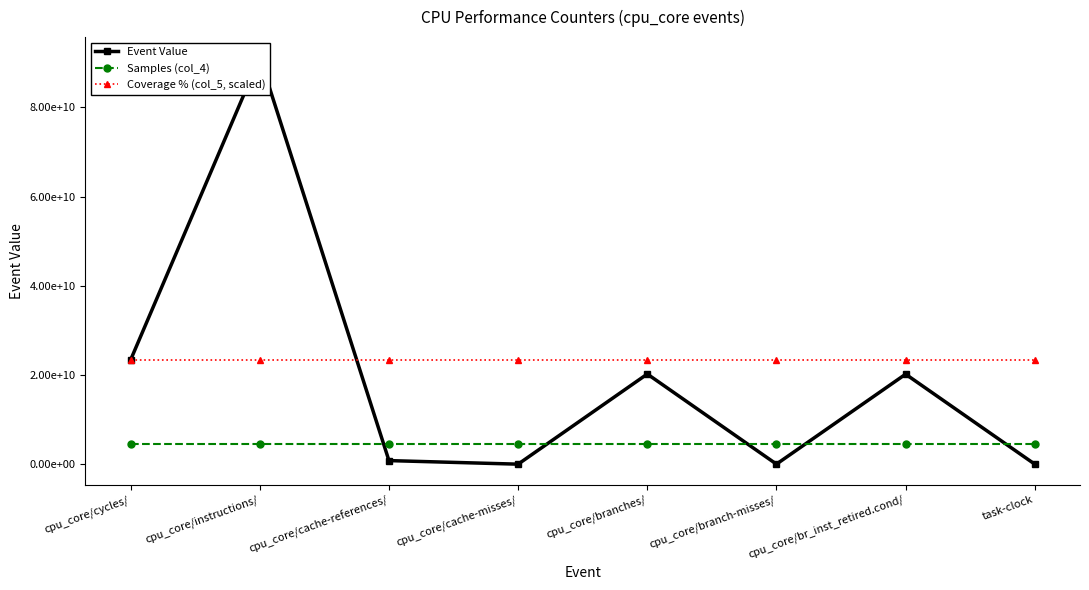

At which category does Event Value reach its first local peak?

cpu_core/instructions/